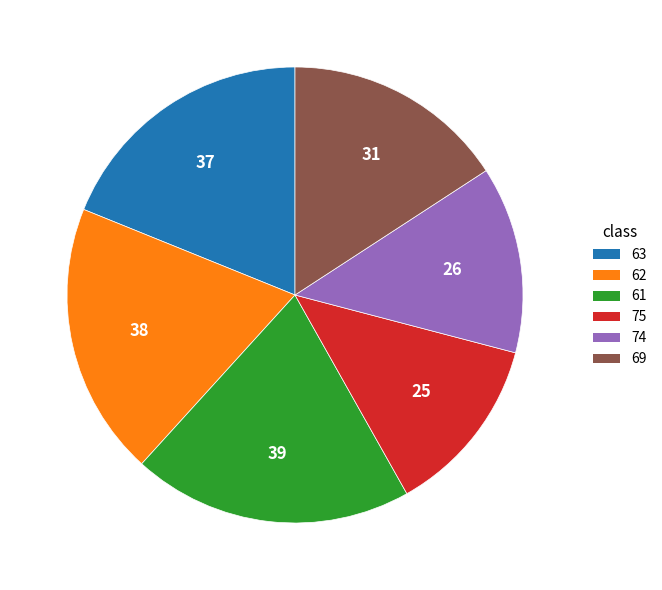

Does 63 represent more than half of the total?

No